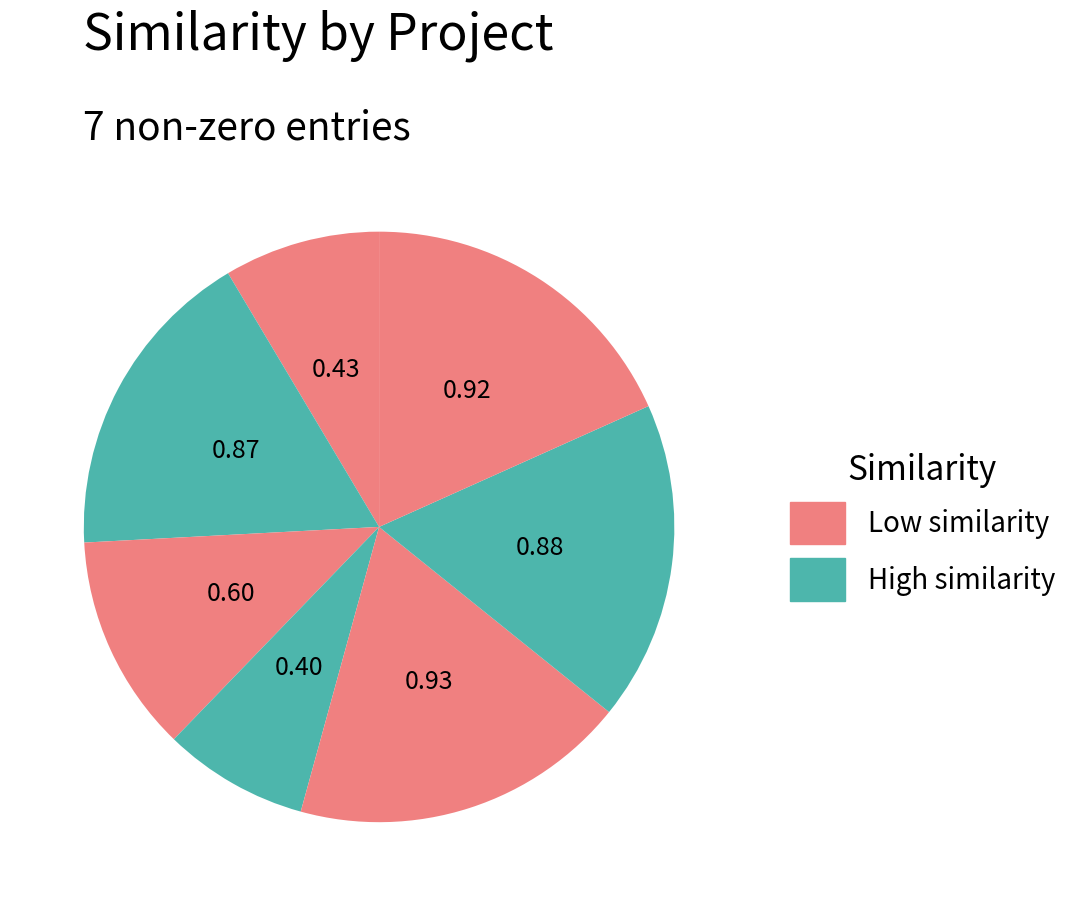

How many slices are in this pie chart?

7